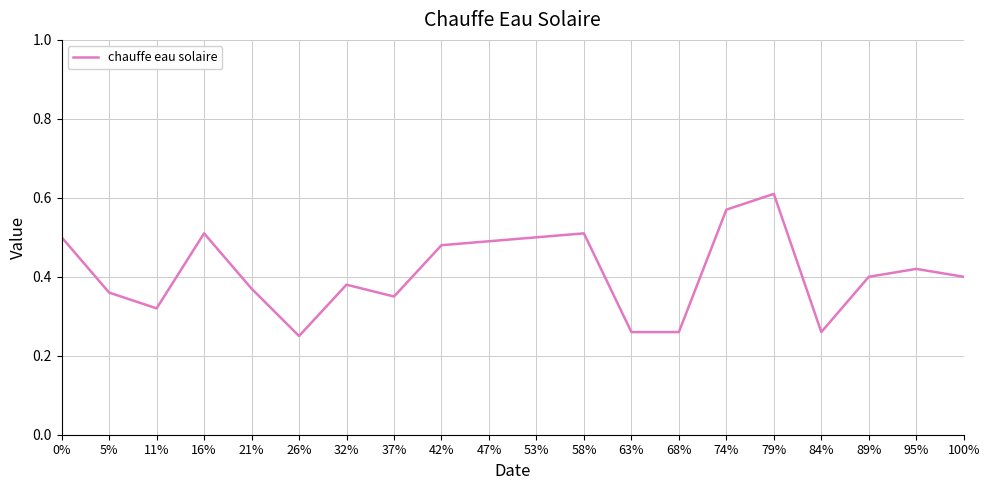

True or false: the data shows 0.3 at 89%.

False